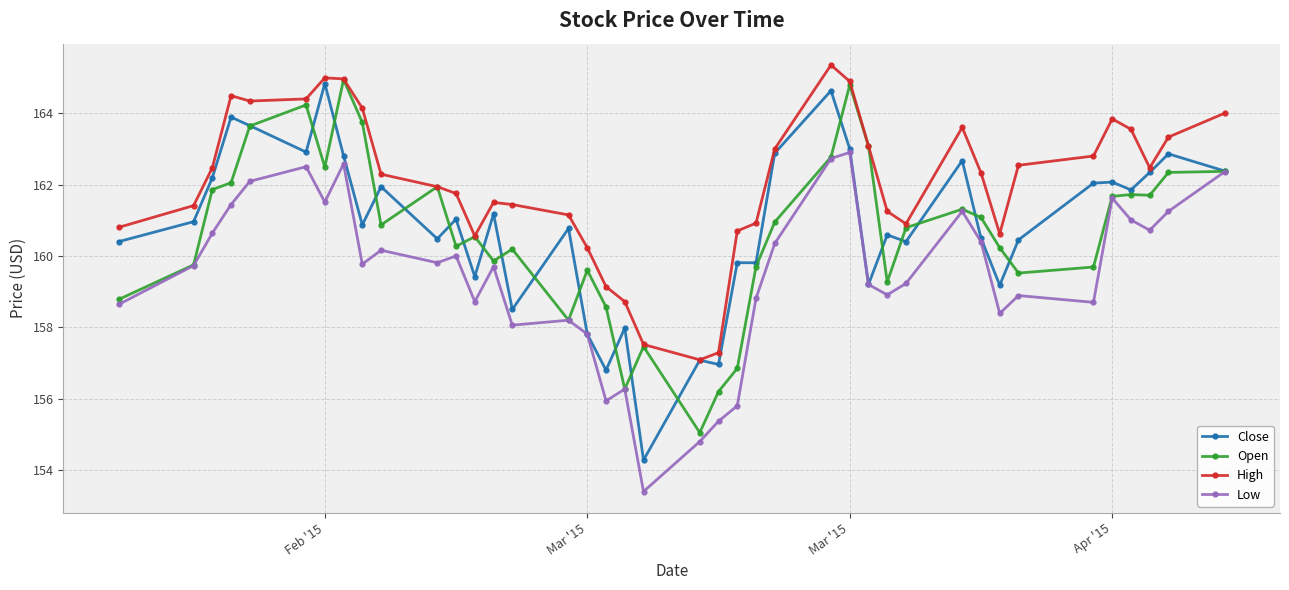

True or false: Low has more than 0 points higher than both neighbors.

True